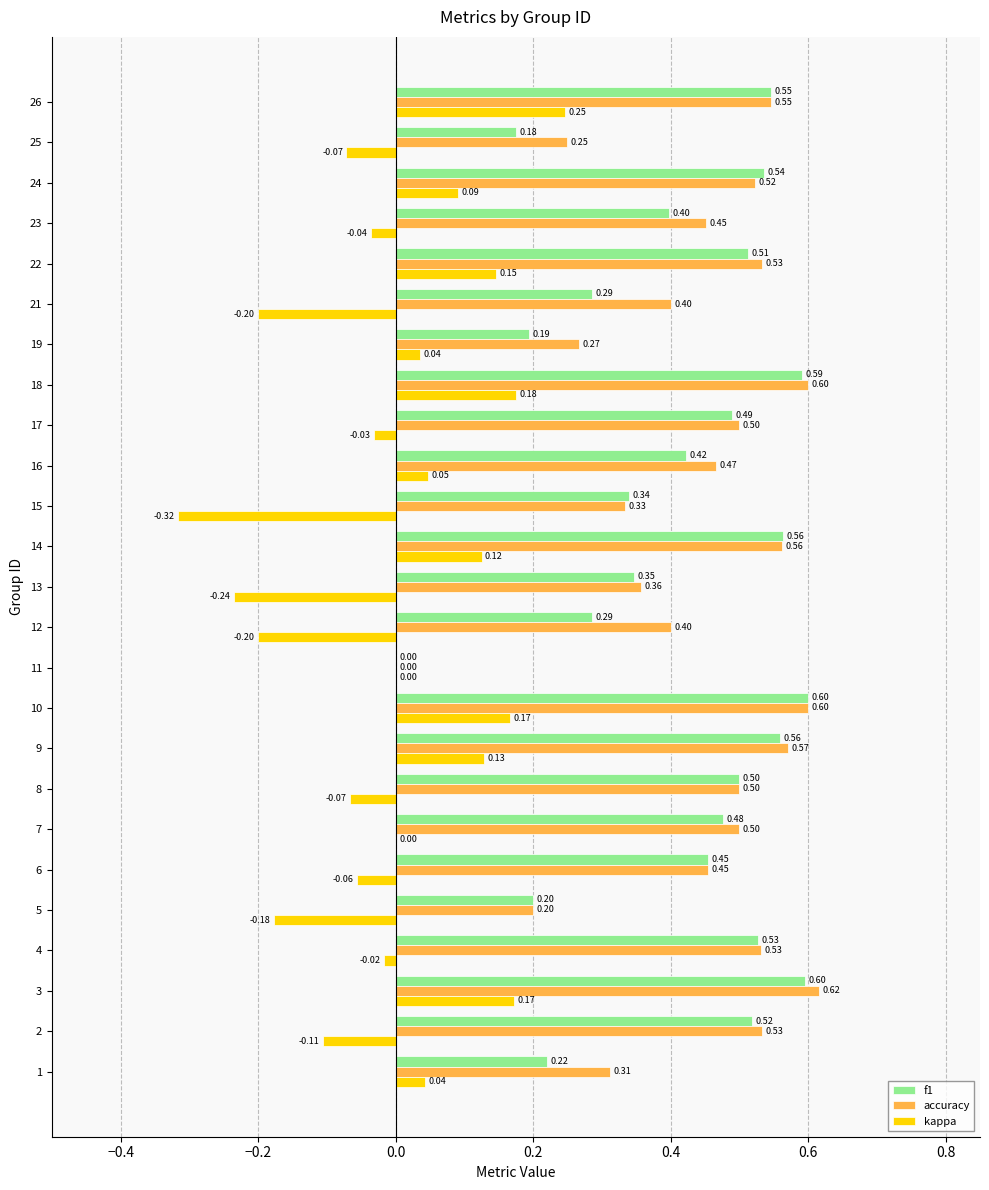

How many data points does each series have?

25